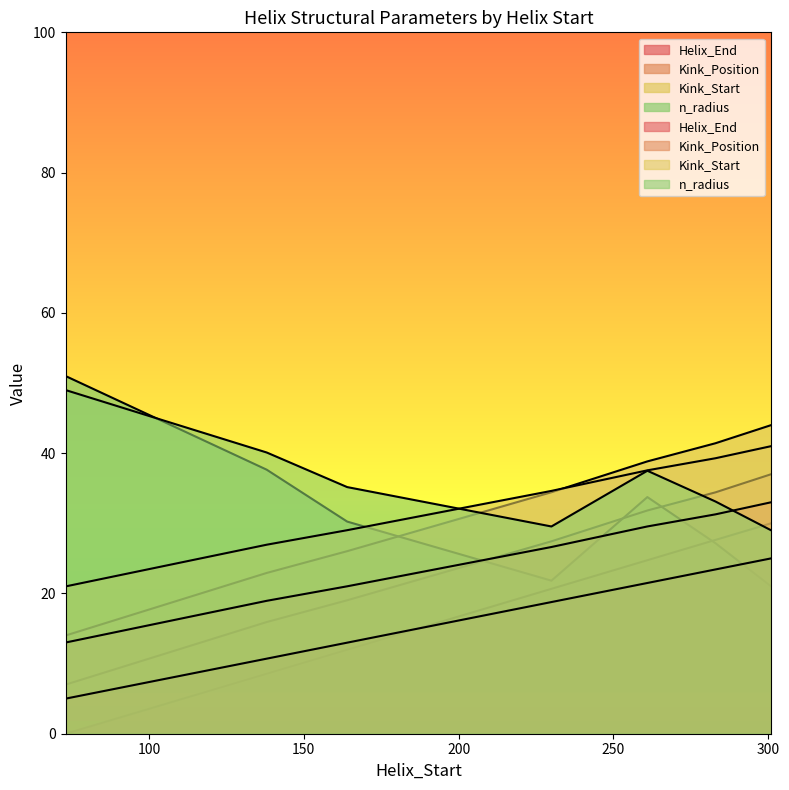

Reading left to right, transcribe all the data shown in this chart.

Helix_End: 73=5.0	138=10.7	164=13.0	230=18.8	261=21.5	283=23.4	301=25.0
Kink_Position: 73=7.0	138=15.9	164=19.0	230=27.4	261=31.8	283=34.4	301=37.0
Kink_Start: 73=14.0	138=22.9	164=26.0	230=34.4	261=38.8	283=41.4	301=44.0
n_radius: 73=51.0	138=37.6	164=30.2	230=21.8	261=33.7	283=27.2	301=21.0